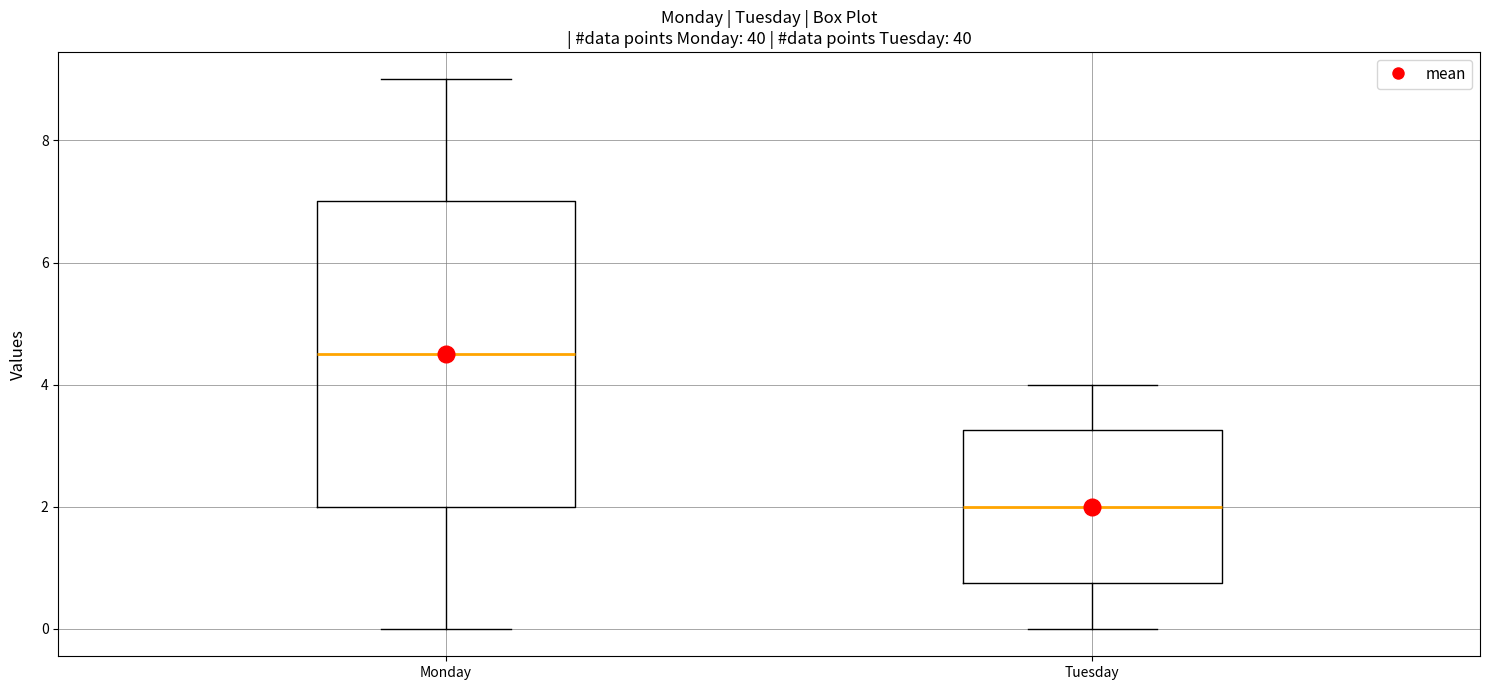

Which box is the tallest, from its lower edge to its upper edge?

Monday